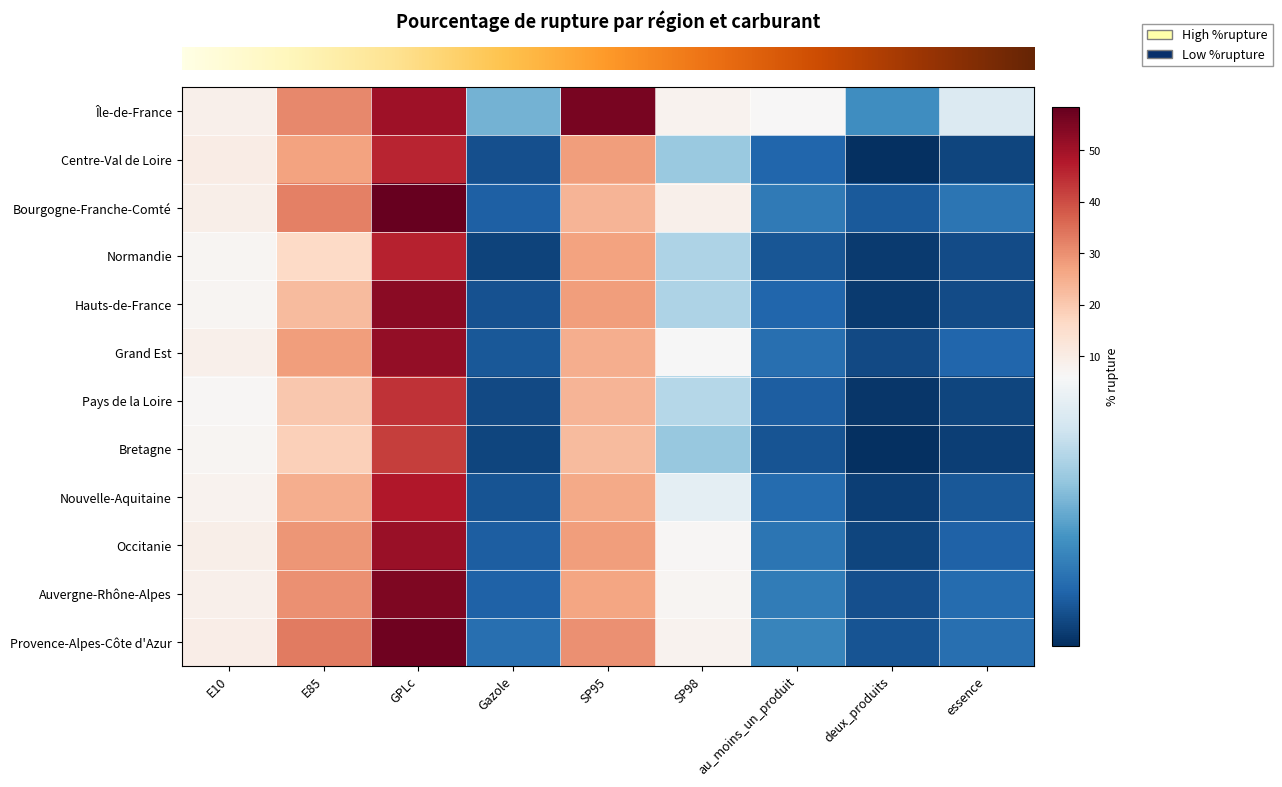

Reading left to right, list all the values displayed in this chart.

row_0: E10=8.7	E85=31.0	GPLc=50.4	Gazole=3.5	SP95=55.7	SP98=7.7	au_moins_un_produit=6.1	deux_produits=2.7	essence=5.3
row_1: E10=10.0	E85=27.1	GPLc=45.7	Gazole=1.3	SP95=27.8	SP98=4.0	au_moins_un_produit=1.8	deux_produits=0.7	essence=1.1
row_2: E10=9.1	E85=32.5	GPLc=58.3	Gazole=1.7	SP95=23.7	SP98=8.5	au_moins_un_produit=2.3	deux_produits=1.5	essence=2.1
row_3: E10=7.2	E85=16.4	GPLc=46.2	Gazole=1.1	SP95=27.2	SP98=4.4	au_moins_un_produit=1.4	deux_produits=0.9	essence=1.2
row_4: E10=7.2	E85=22.7	GPLc=53.1	Gazole=1.4	SP95=27.8	SP98=4.4	au_moins_un_produit=1.8	deux_produits=0.9	essence=1.2
row_5: E10=8.5	E85=28.0	GPLc=52.0	Gazole=1.5	SP95=25.0	SP98=6.0	au_moins_un_produit=2.0	deux_produits=1.2	essence=1.8
row_6: E10=6.5	E85=20.0	GPLc=44.0	Gazole=1.2	SP95=24.0	SP98=4.5	au_moins_un_produit=1.6	deux_produits=0.8	essence=1.1
row_7: E10=7.0	E85=18.5	GPLc=42.0	Gazole=1.1	SP95=22.5	SP98=4.0	au_moins_un_produit=1.4	deux_produits=0.7	essence=1.0
row_8: E10=8.0	E85=25.0	GPLc=48.0	Gazole=1.4	SP95=26.0	SP98=5.5	au_moins_un_produit=1.9	deux_produits=1.0	essence=1.5
row_9: E10=9.0	E85=29.0	GPLc=51.0	Gazole=1.6	SP95=28.0	SP98=6.5	au_moins_un_produit=2.1	deux_produits=1.1	essence=1.7
row_10: E10=8.8	E85=30.0	GPLc=55.0	Gazole=1.7	SP95=26.5	SP98=7.0	au_moins_un_produit=2.3	deux_produits=1.3	essence=1.9
row_11: E10=9.5	E85=33.0	GPLc=57.0	Gazole=2.0	SP95=30.0	SP98=8.0	au_moins_un_produit=2.5	deux_produits=1.4	essence=2.0